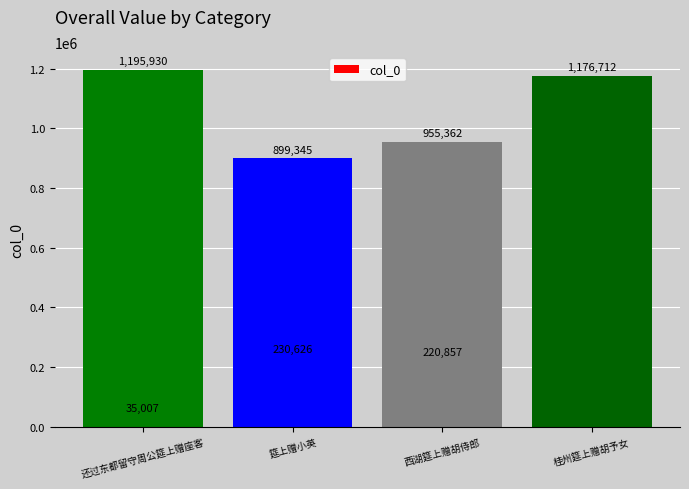

Between 西湖筵上赠胡侍郎 and 筵上赠小英, which is larger?

西湖筵上赠胡侍郎